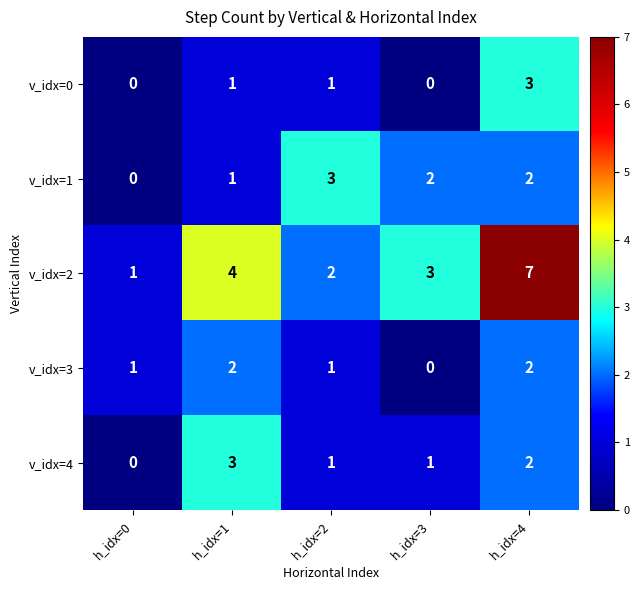

Which series has the largest range (max minus min)?

v_idx=2